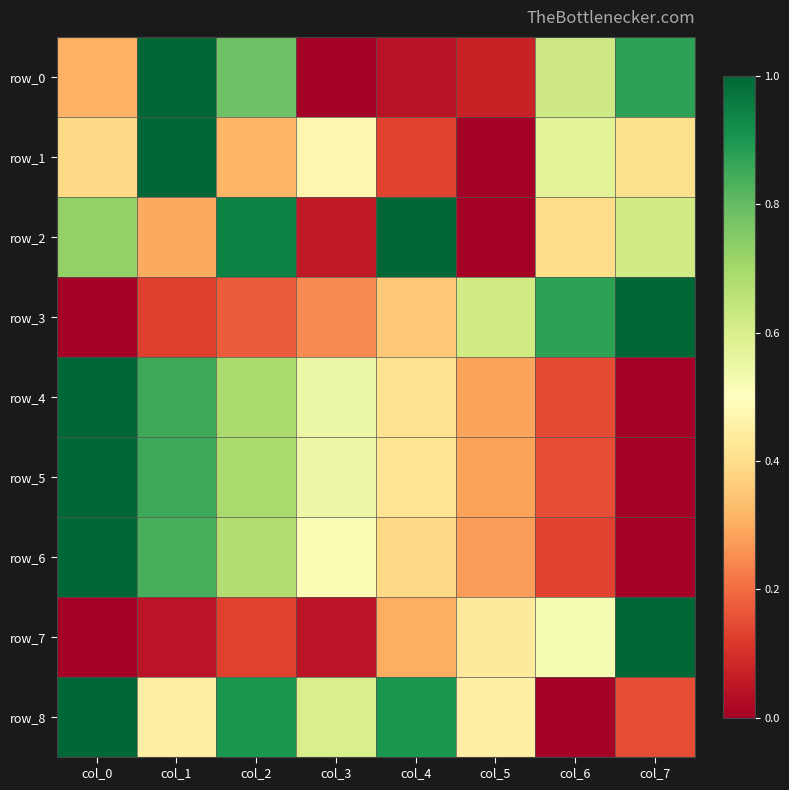

Count the number of data series in this chart.

9